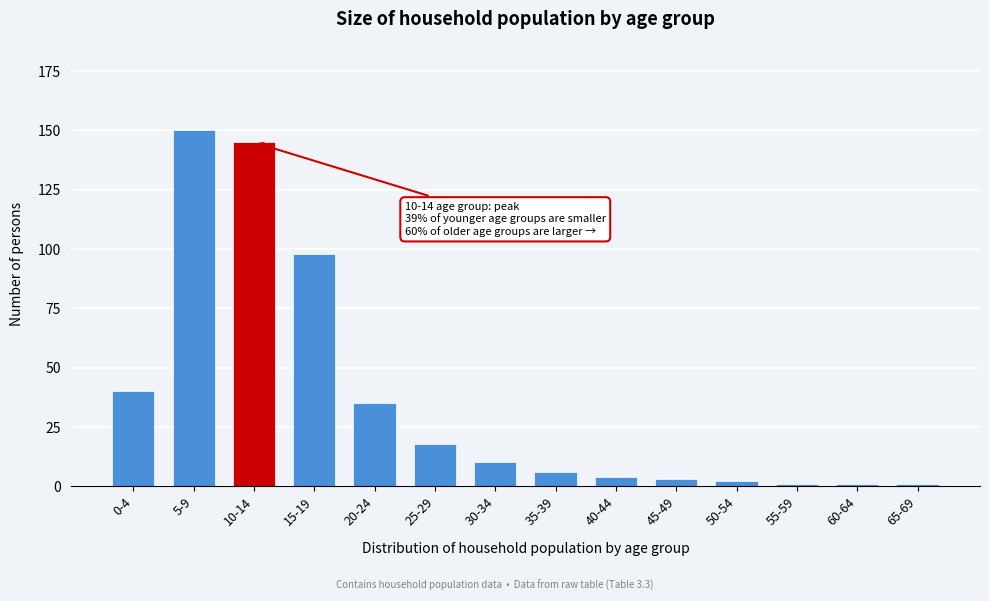

Reading right to left, what are all the values shown in this chart?

1	1	1	2	3	4	6	10	18	35	98	145	150	40